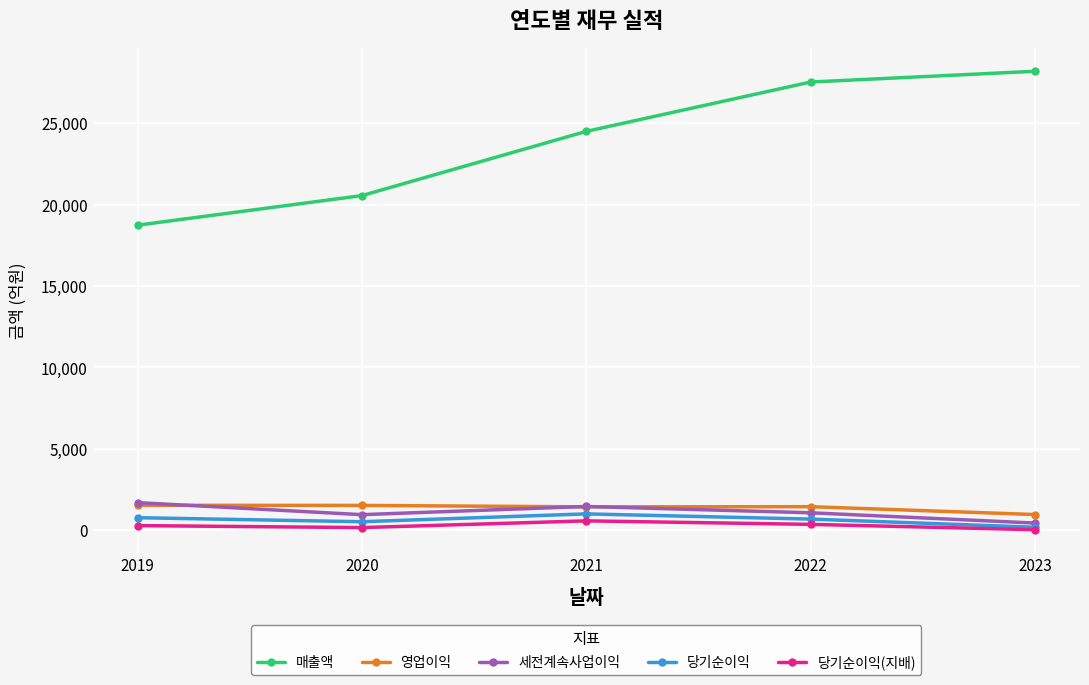

True or false: 세전계속사업이익 and 당기순이익 intersect in this chart.

False